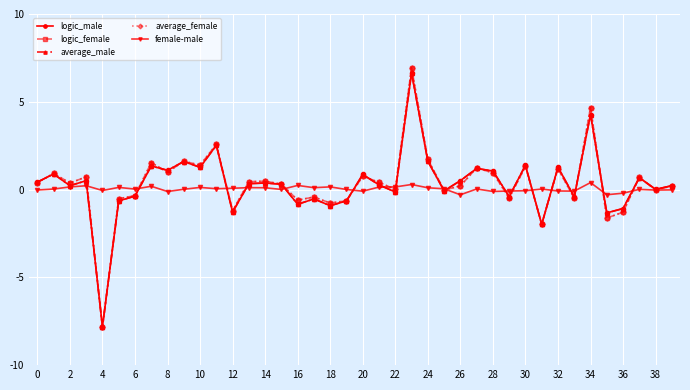

What is the value of the average_female point at the 17th from the left?

-0.6